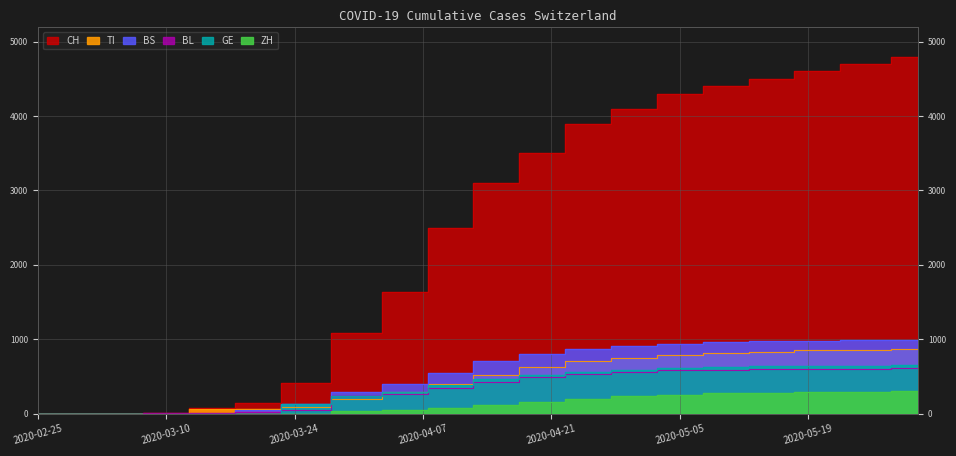

At 2020-03-15, list the series in order from smallest to largest.

BS, GE, ZH, BL, TI, CH